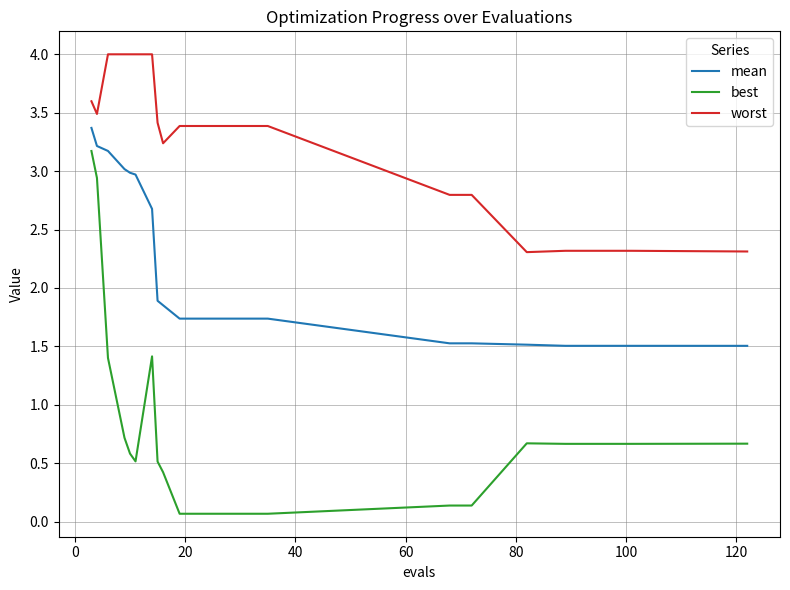

What is the difference between the maximum and minimum values in the best series?

3.1